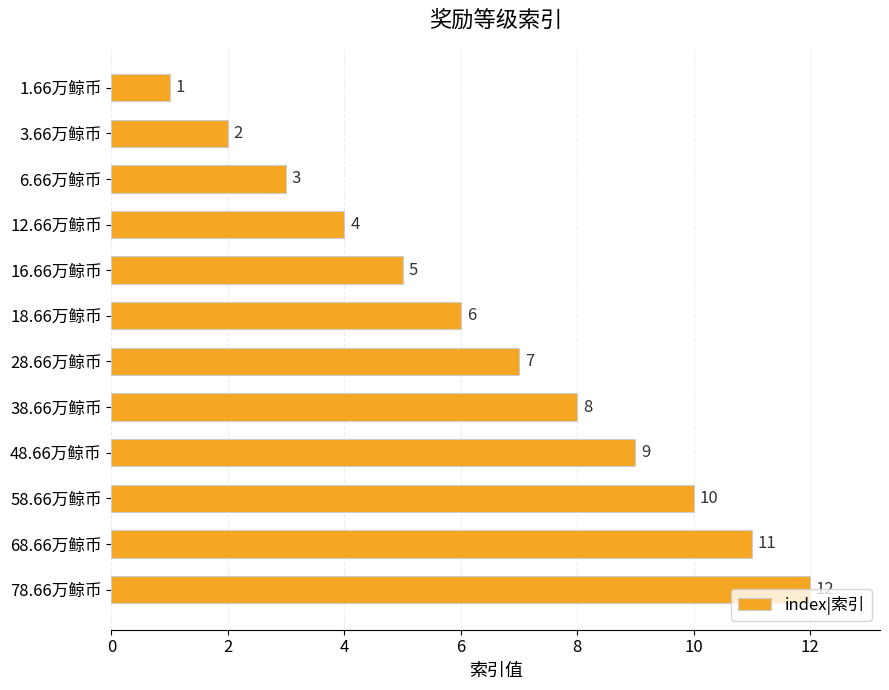

Which category has the highest value across all series?

78.66万鲸币